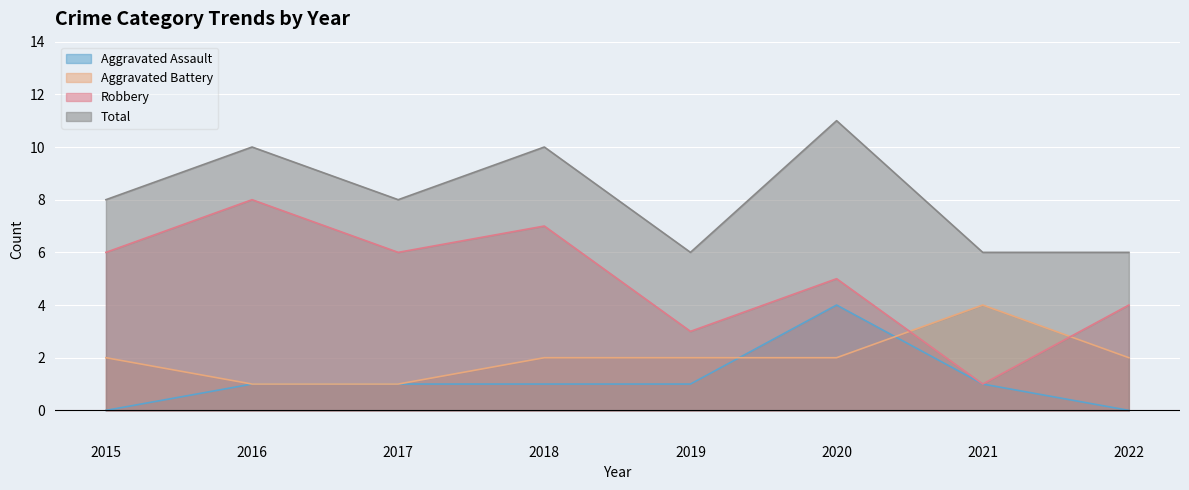

True or false: Aggravated Assault has more than 2 interior local peaks.

False